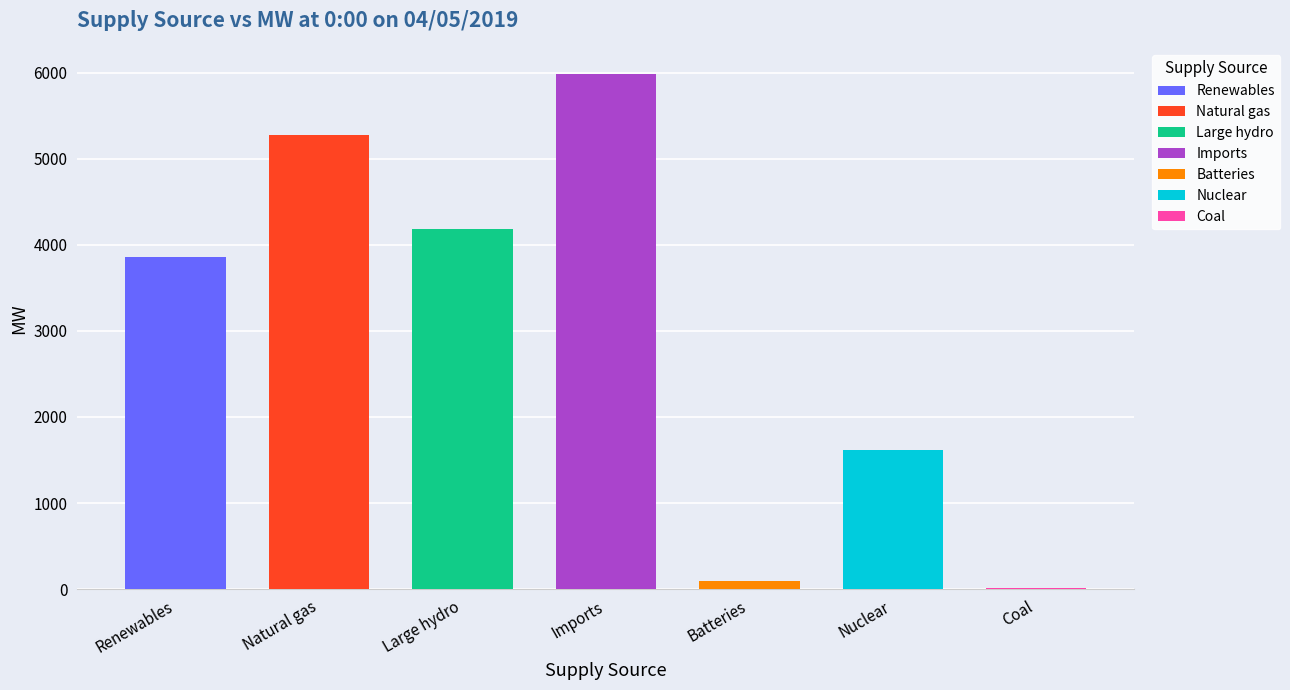

What is the smallest value displayed?

10